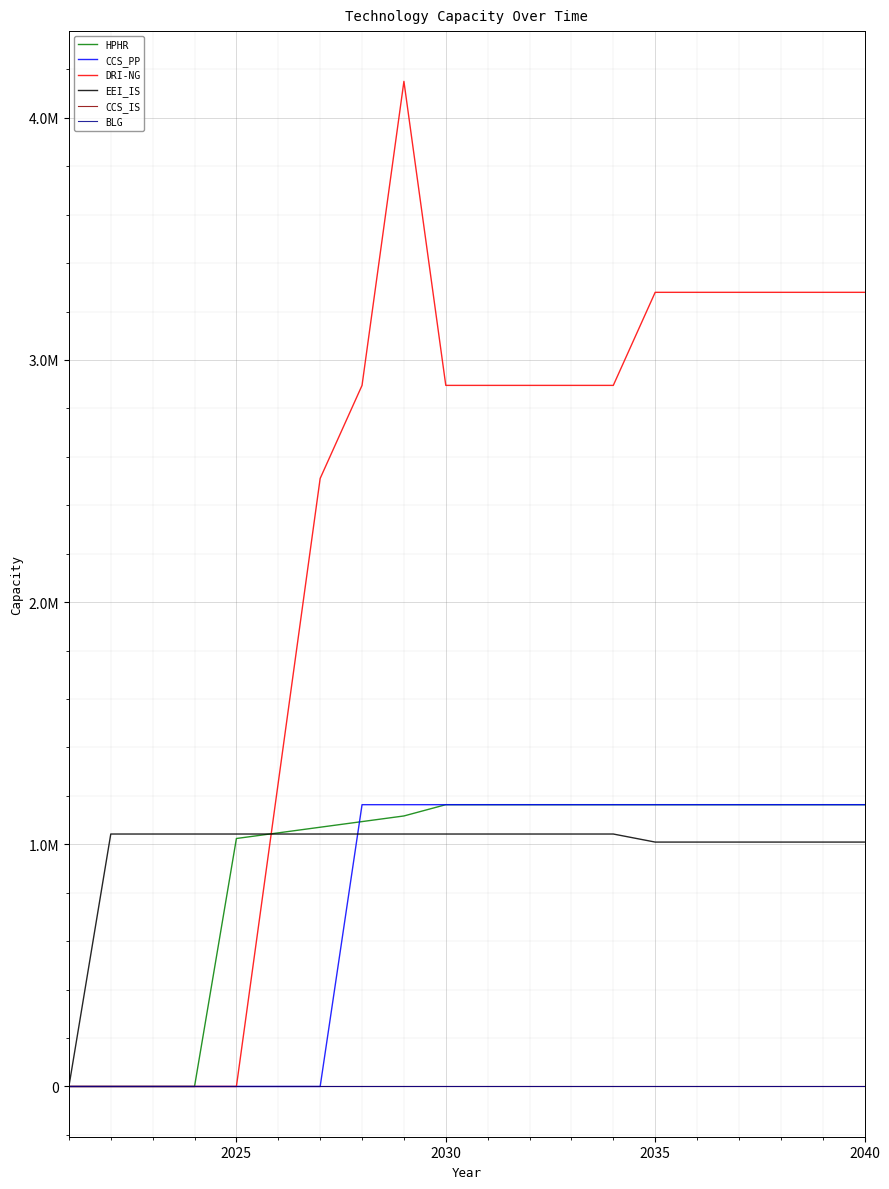

Reading left to right, extract all data points from this chart.

HPHR: 0.0	0.0	0.0	0.0	1023950.4	1047222.0	1070493.6	1093765.2	1117036.8	1163580.0	1163580.0	1163580.0	1163580.0	1163580.0	1163580.0	1163580.0	1163580.0	1163580.0	1163580.0	1163580.0
CCS_PP: 0.0	0.0	0.0	0.0	0.0	0.0	0.0	1163580.0	1163580.0	1163580.0	1163580.0	1163580.0	1163580.0	1163580.0	1163580.0	1163580.0	1163580.0	1163580.0	1163580.0	1163580.0
DRI-NG: 0.0	0.0	0.0	0.0	0.0	1255386.7	2510773.3	2895026.7	4150413.3	2895026.7	2895026.7	2895026.7	2895026.7	2895026.7	3279280.0	3279280.0	3279280.0	3279280.0	3279280.0	3279280.0
EEI_IS: 0.0	1042436.6	1042436.6	1042436.6	1042436.6	1042436.6	1042436.6	1042436.6	1042436.6	1042436.6	1042436.6	1042436.6	1042436.6	1042436.6	1009183.9	1009183.9	1009183.9	1009183.9	1009183.9	1009183.9
CCS_IS: 0.0	0.0	0.0	0.0	0.0	0.0	0.0	0.0	0.0	0.0	0.0	0.0	0.0	0.0	0.0	0.0	0.0	0.0	0.0	0.0
BLG: 0.0	0.0	0.0	0.0	0.0	0.0	0.0	0.0	0.0	0.0	0.0	0.0	0.0	0.0	0.0	0.0	0.0	0.0	0.0	0.0